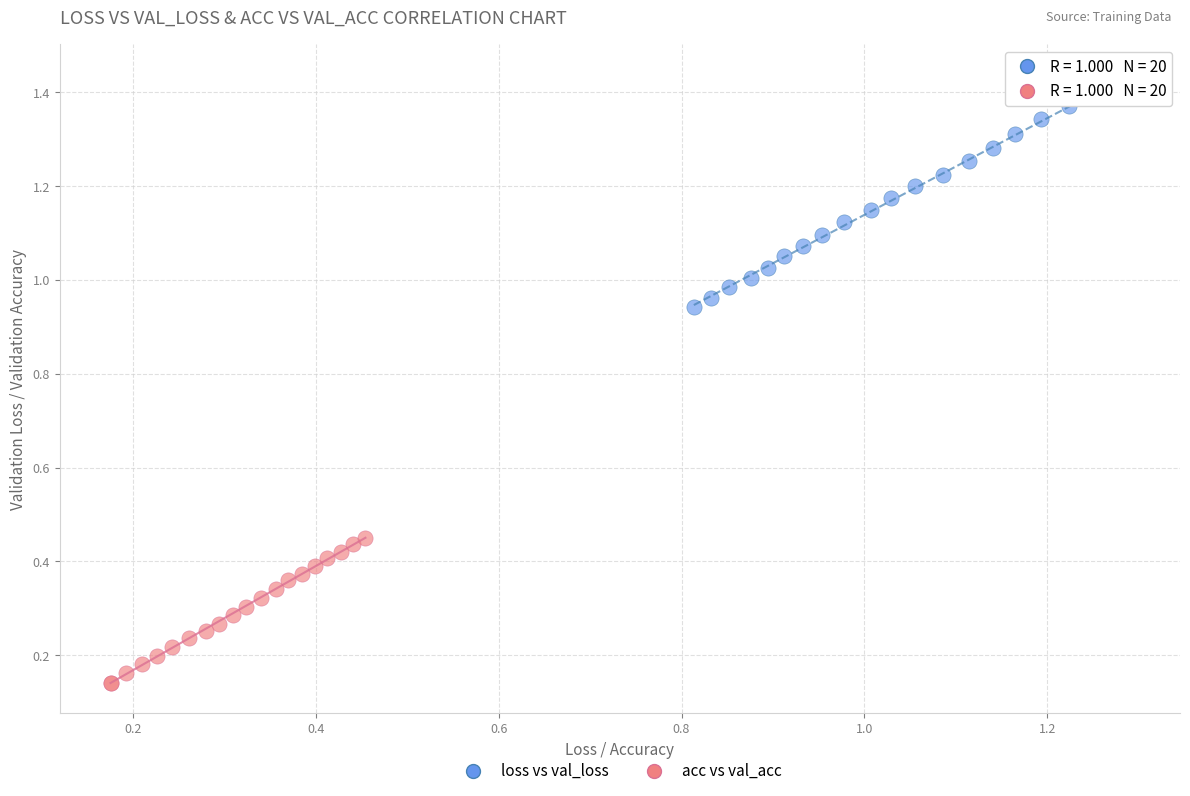

Which series reaches the maximum Y coordinate?

loss vs val_loss